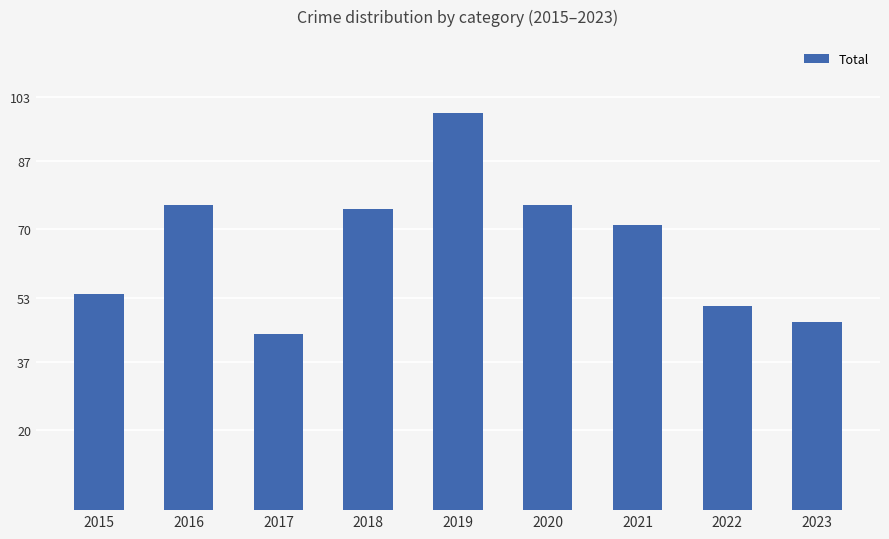

True or false: the data shows 47 at 2023.

True